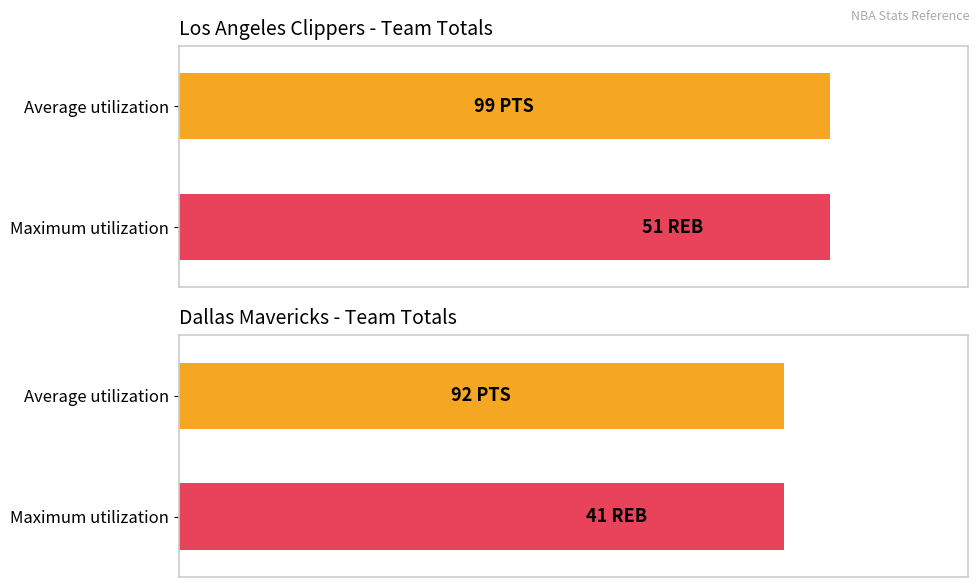

List the series in order of their peak value, lowest first.

Dallas Mavericks, Los Angeles Clippers